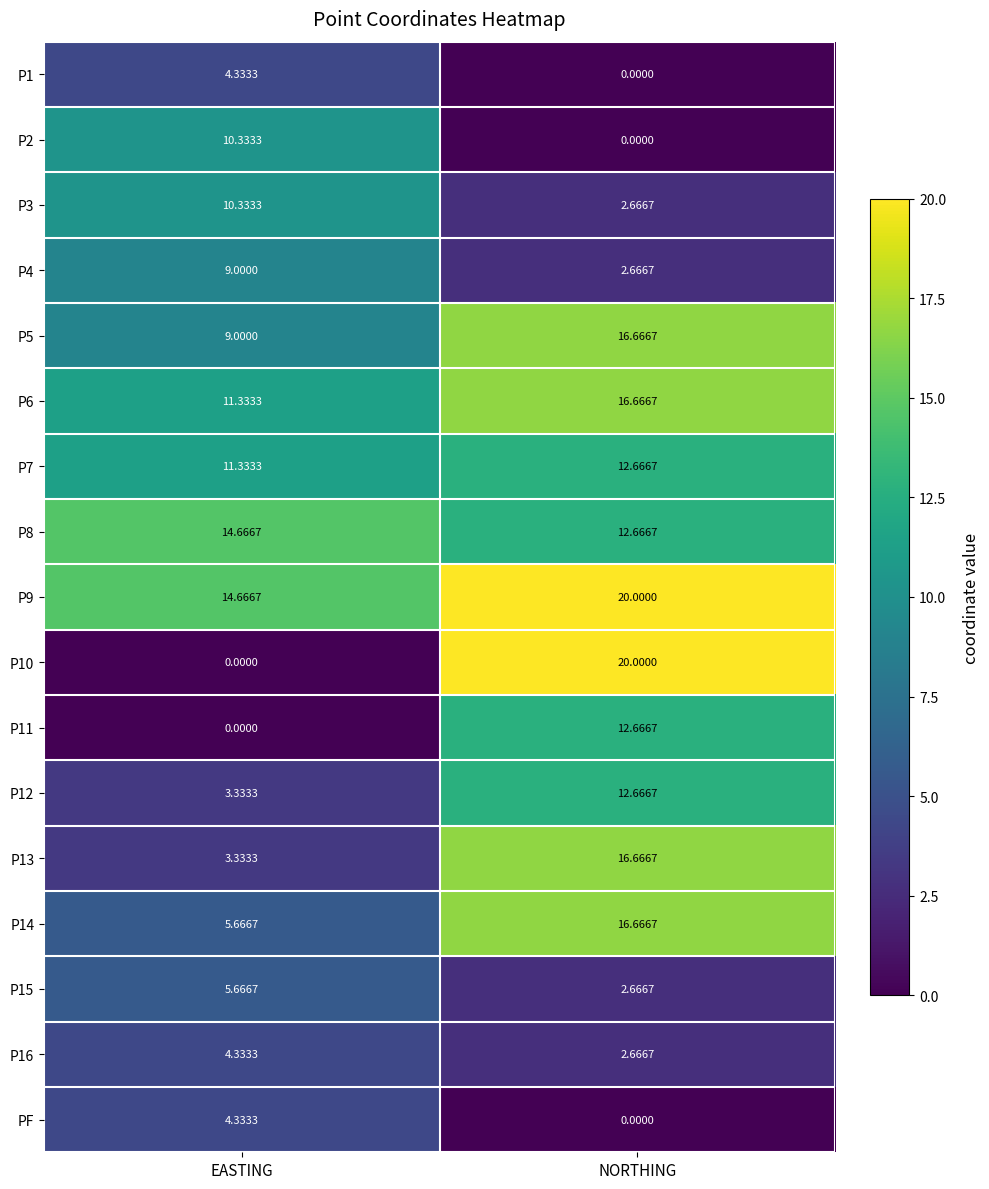

Which category has the highest value in the P14 series?

NORTHING